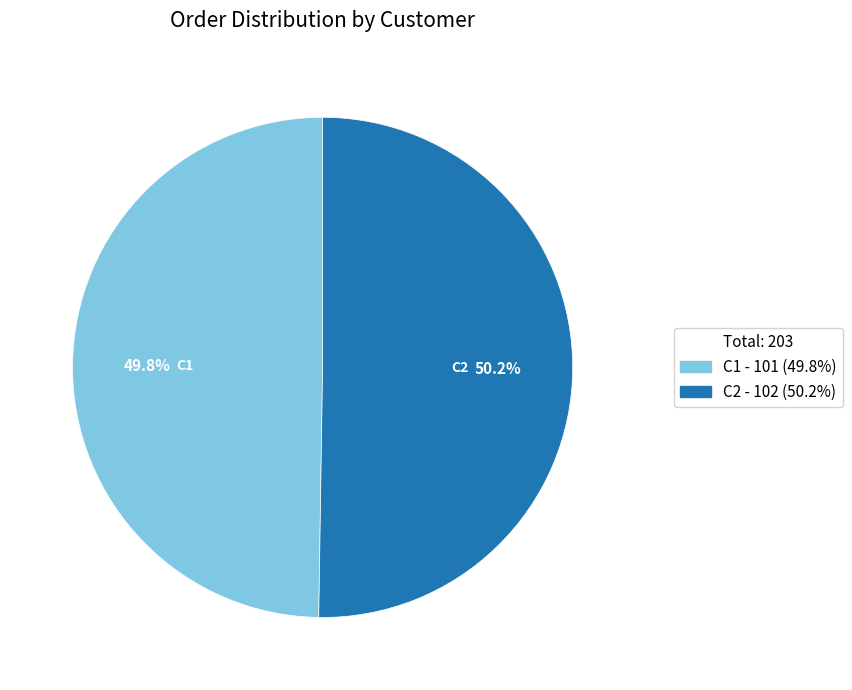

The C1 slice represents 59% of the pie. True or false?

False